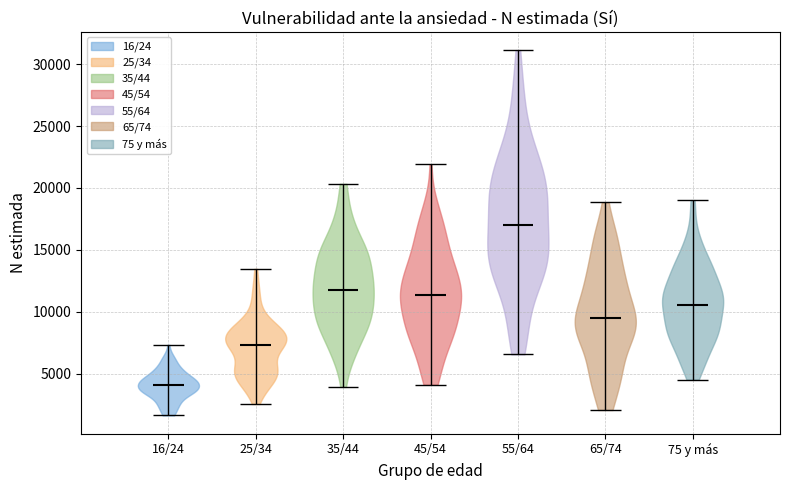

Reading left to right, read every violin against the y-axis: where its median line is, and the lowest and highest points it reaches. The values are not printed on the chart, so give them approximately, as read against the axis.

16/24: median line 4000, lowest point 1500, highest point 7500
25/34: median line 7500, lowest point 2500, highest point 13500
35/44: median line 12000, lowest point 4000, highest point 20500
45/54: median line 11500, lowest point 4000, highest point 22000
55/64: median line 17000, lowest point 6500, highest point 31000
65/74: median line 9500, lowest point 2000, highest point 19000
75 y más: median line 10500, lowest point 4500, highest point 19000